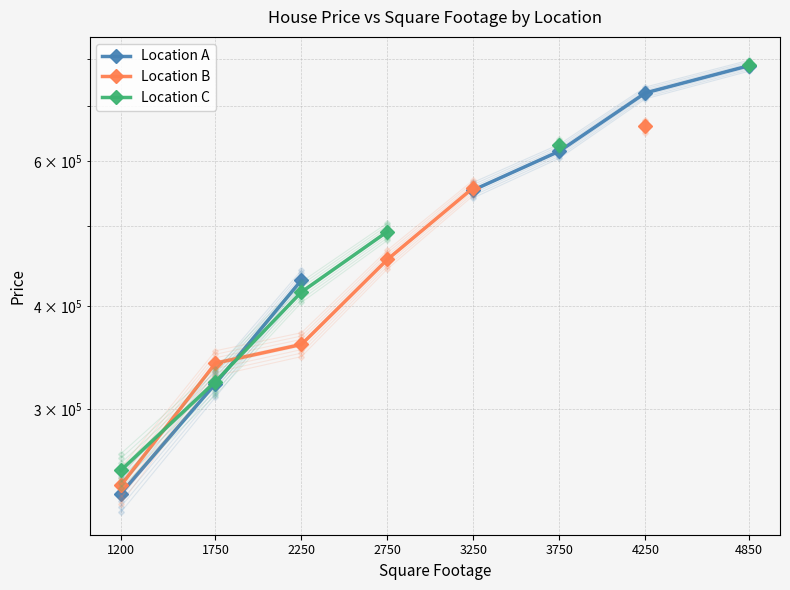

How many categories are shown in the chart?

8